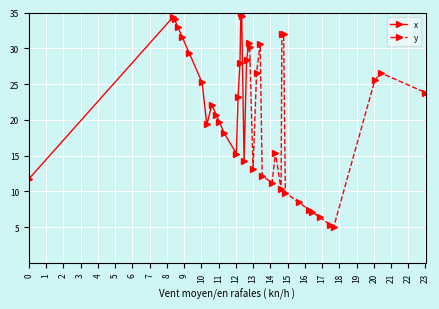

Which series has the largest range (max minus min)?

y